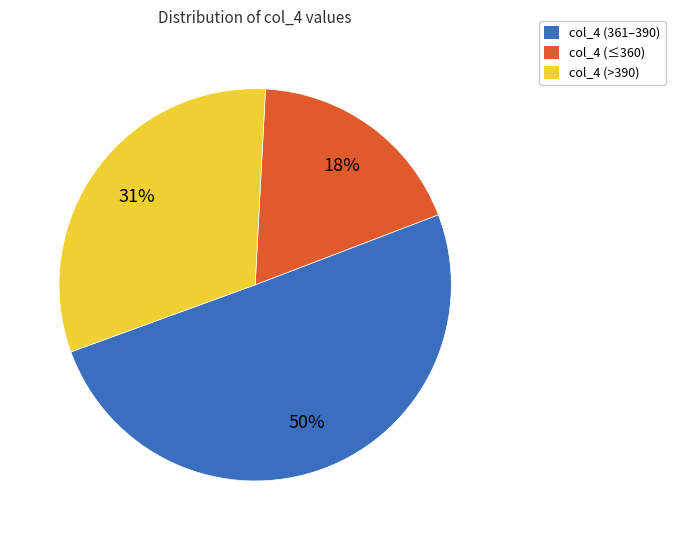

Does any single category account for the majority?

Yes